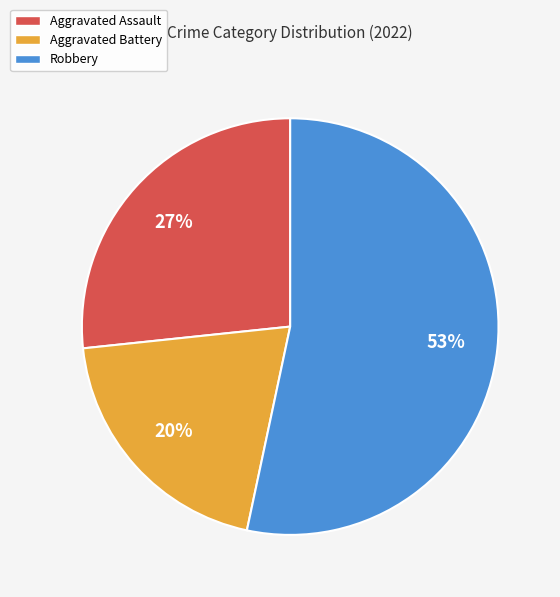

Does any single category account for the majority?

Yes